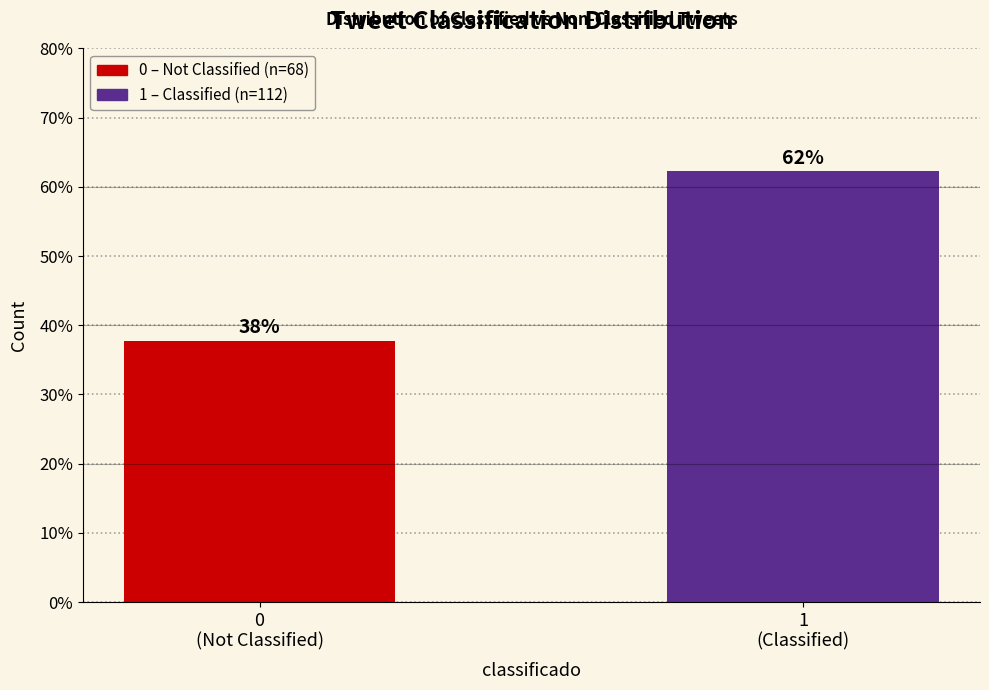

What is the value of the 1st bar from the left?

37.8